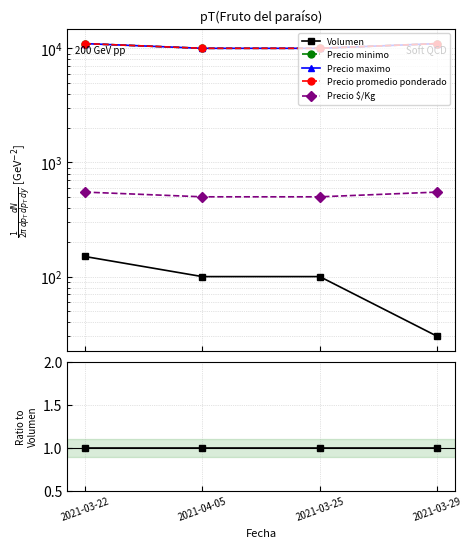

Which series has the largest total across all categories?

Precio minimo